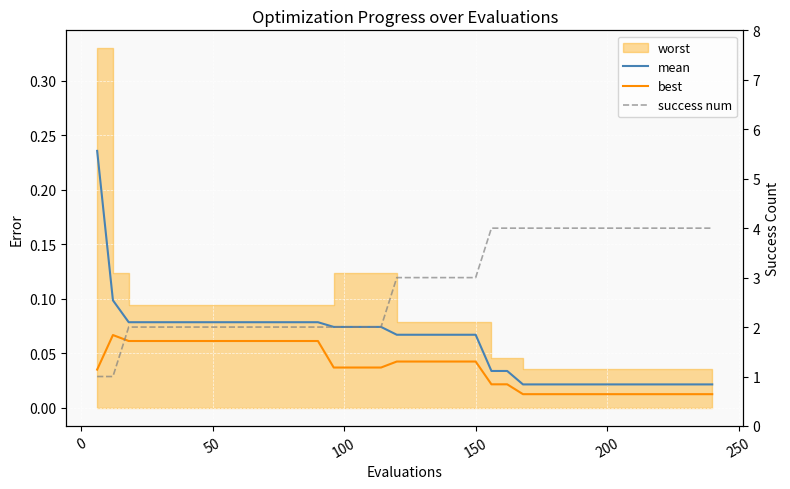

Is this an area chart (filled region under the line)?

No